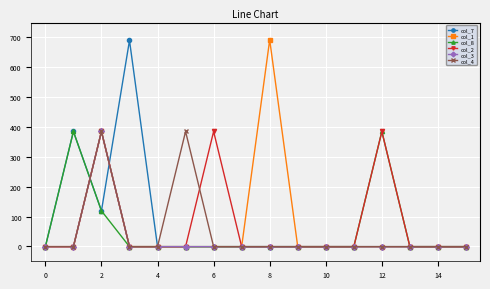

True or false: col_2 has more than 2 interior local peaks.

True